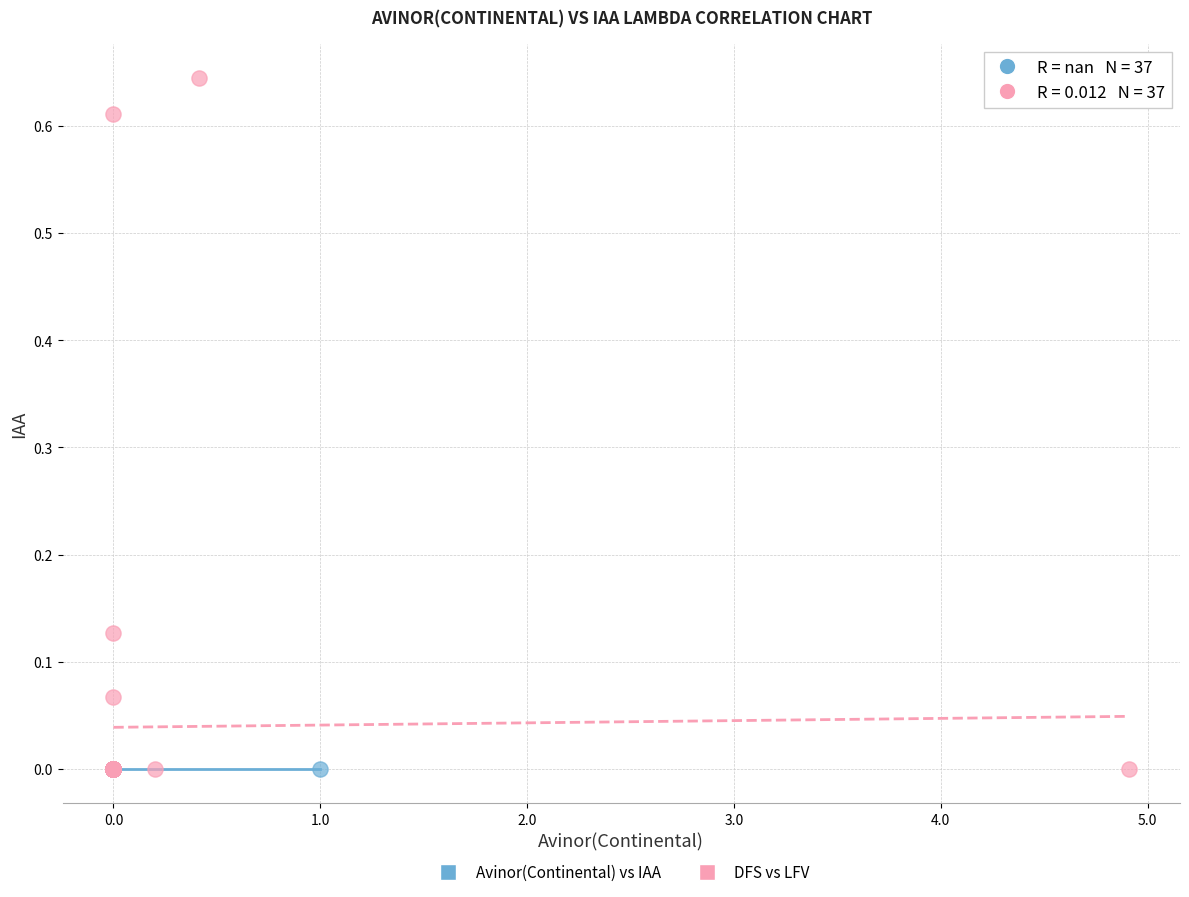

Which series contains the highest Y value?

DFS vs LFV